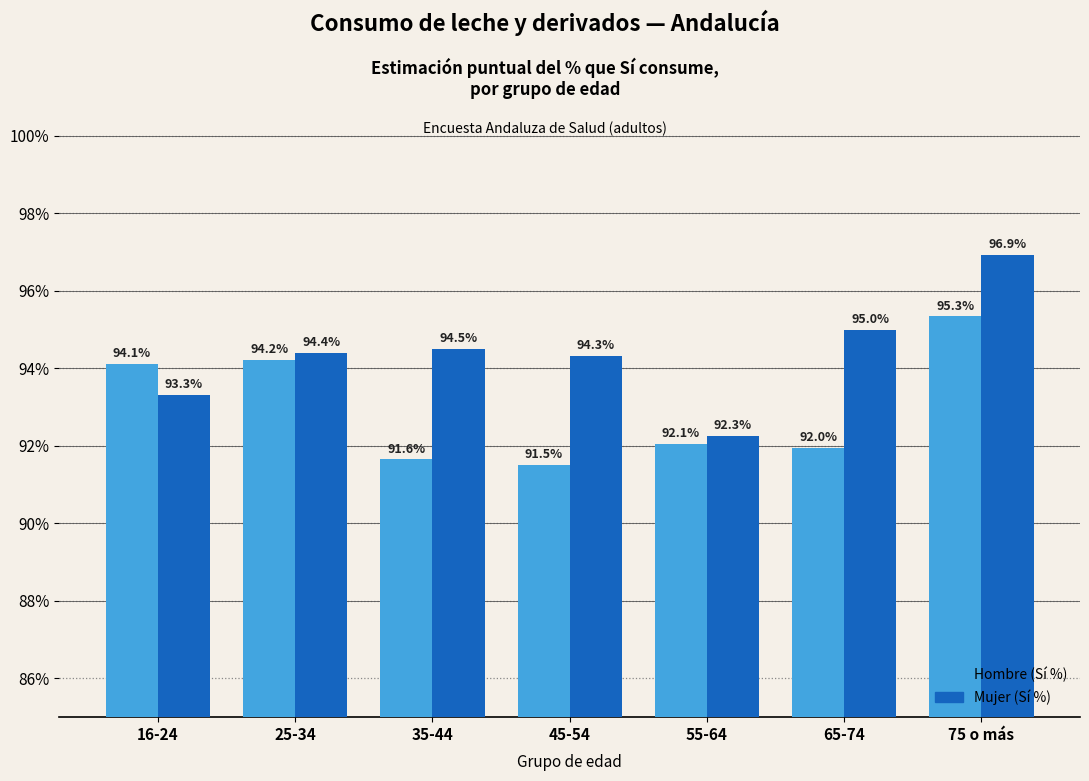

What are all the series names shown in the legend?

Hombre (Sí %), Mujer (Sí %)